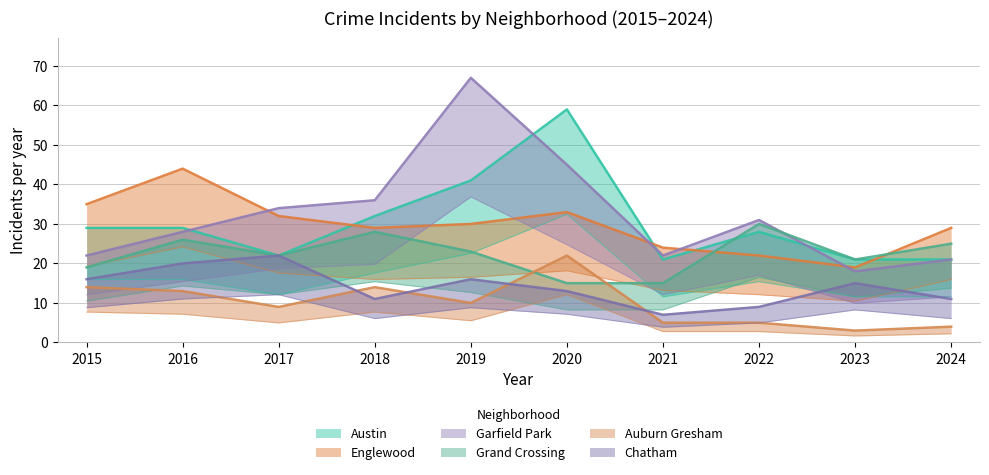

At which category does Auburn Gresham reach its first local valley?

2017